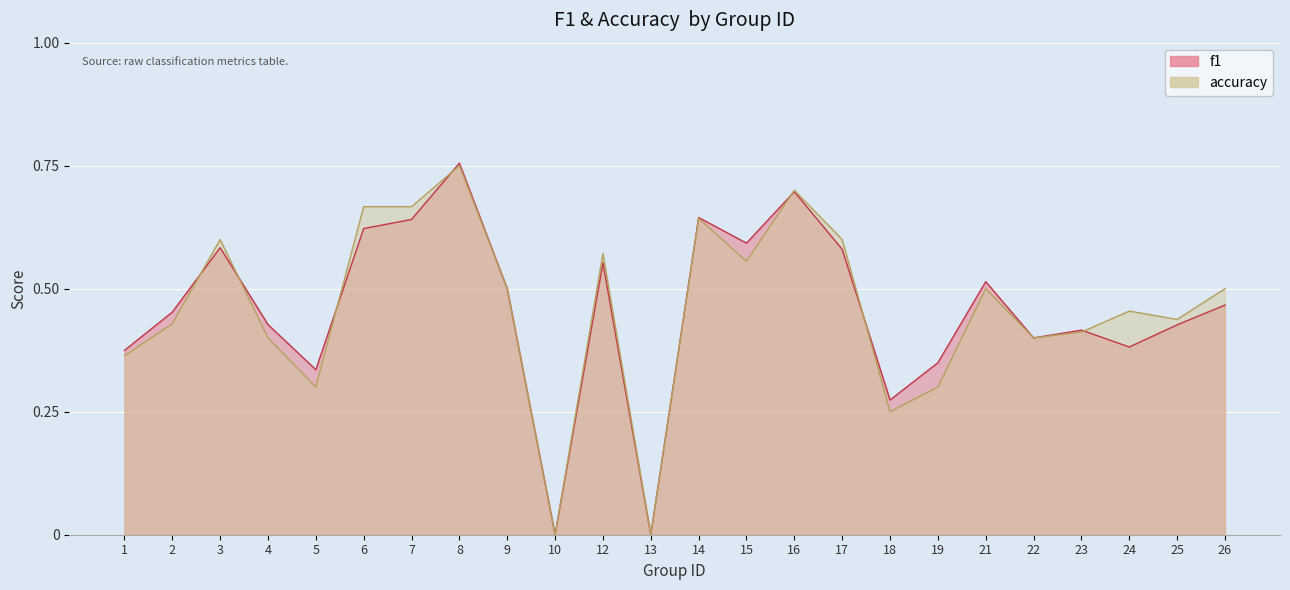

Is the value of accuracy at 10 greater than the value of f1 at 17?

No